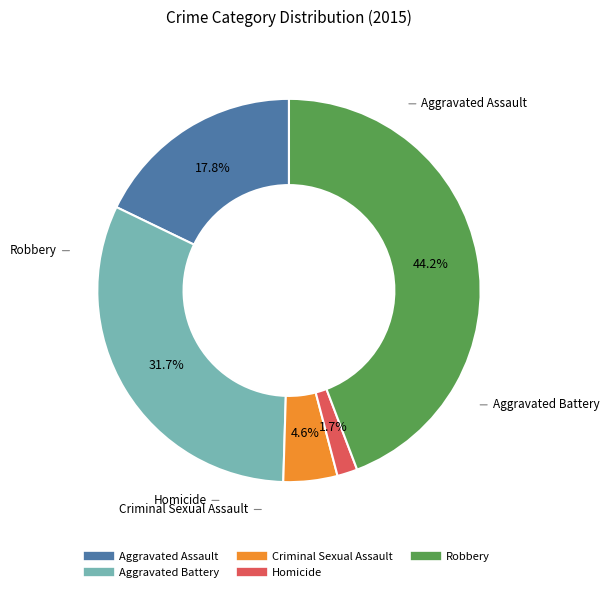

The Robbery slice represents 44% of the pie. True or false?

True